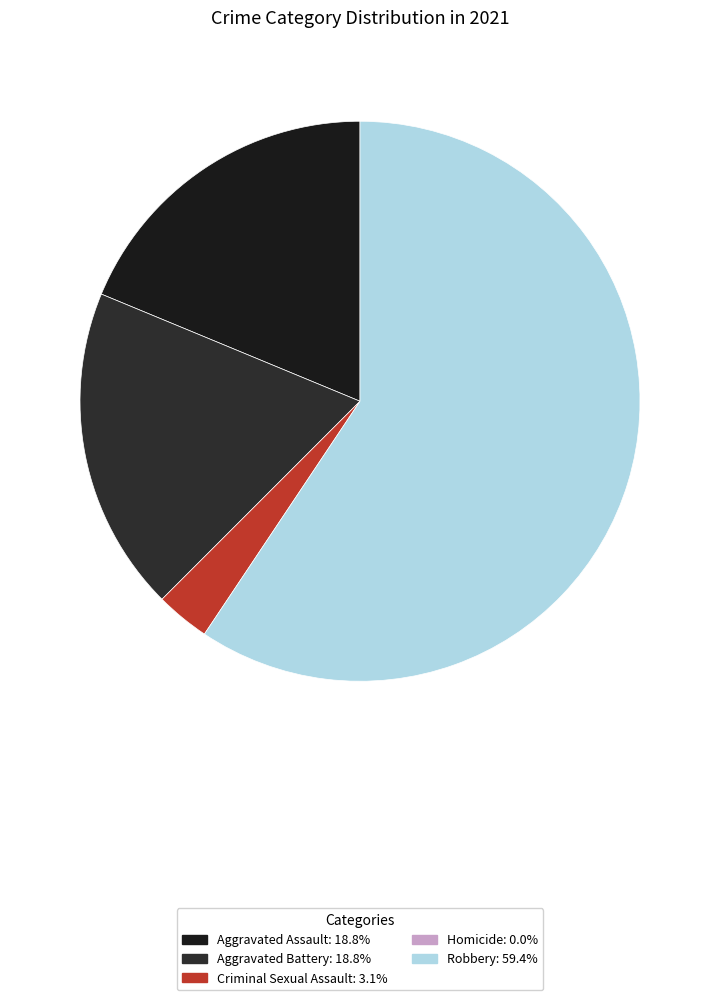

Which slice represents more than half of the pie?

Robbery